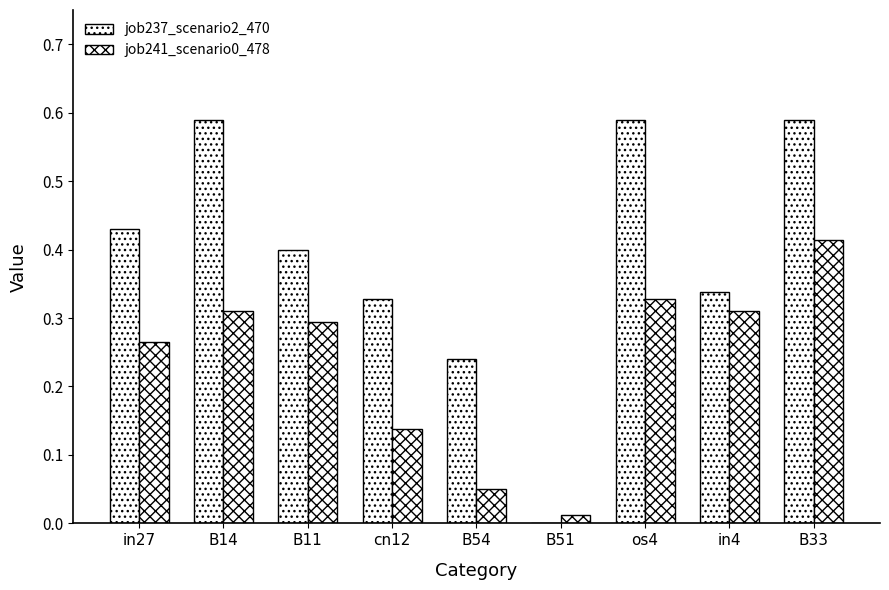

What is the label of the 3rd bar from the left?

B11